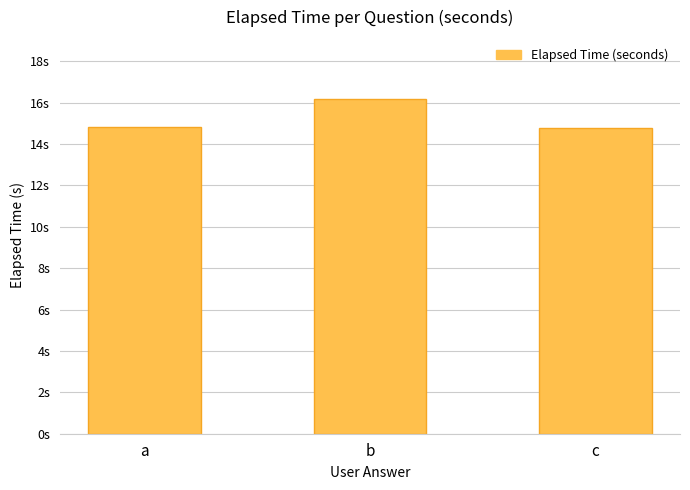

Reading right to left, transcribe all the data shown in this chart.

c=14.8	b=16.2	a=14.8